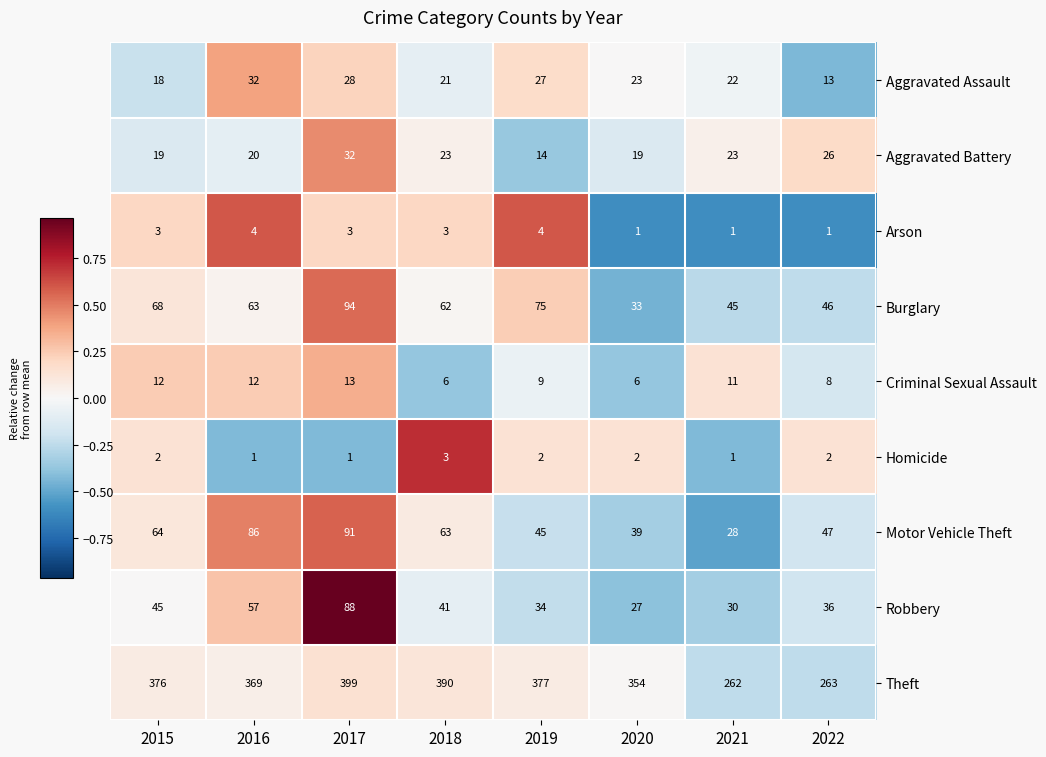

At which label is Criminal Sexual Assault closest to 9?

2019